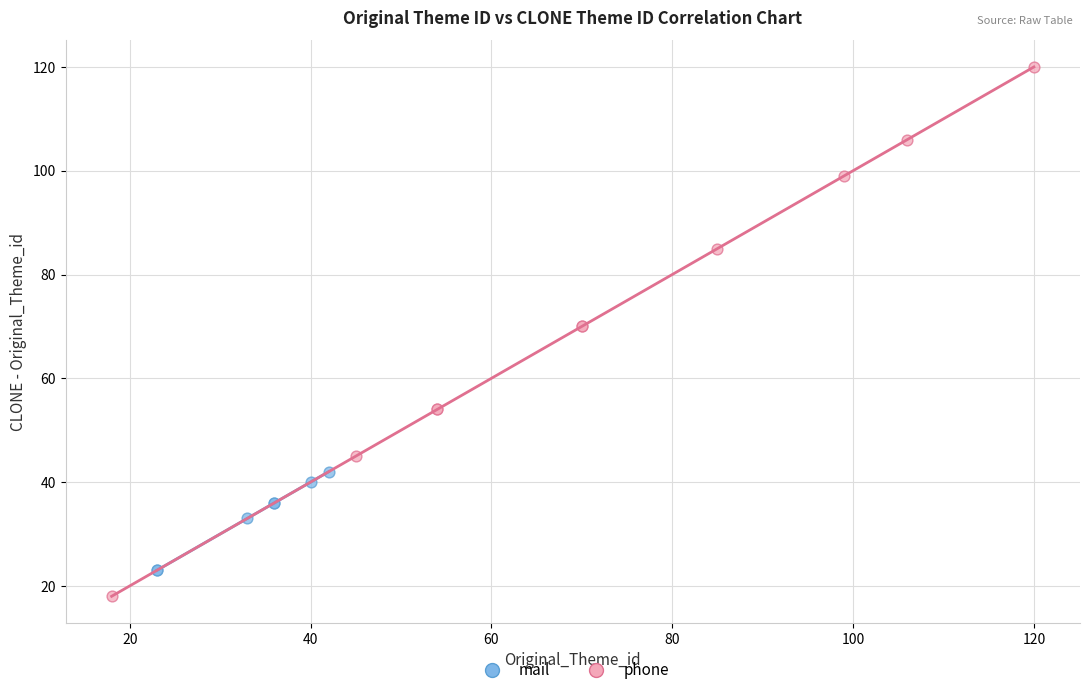

Which series contains the lowest Y value?

phone